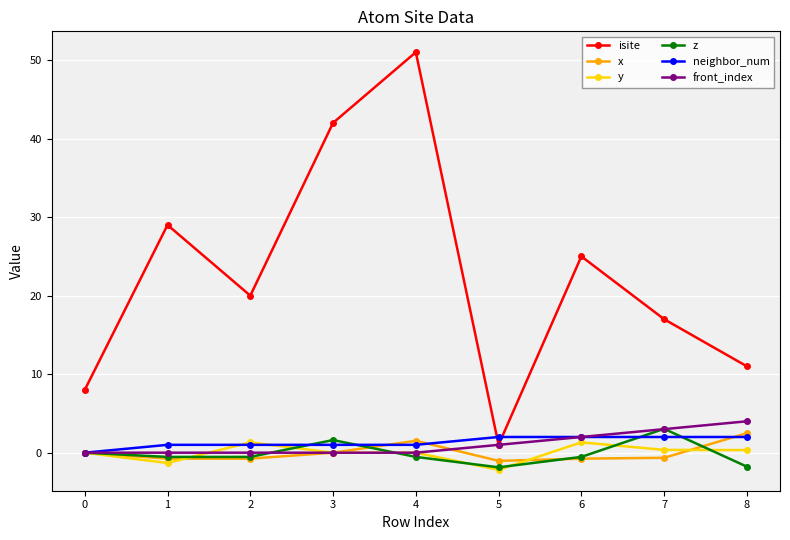

The value of neighbor_num at 2 is 1.0. True or false?

True